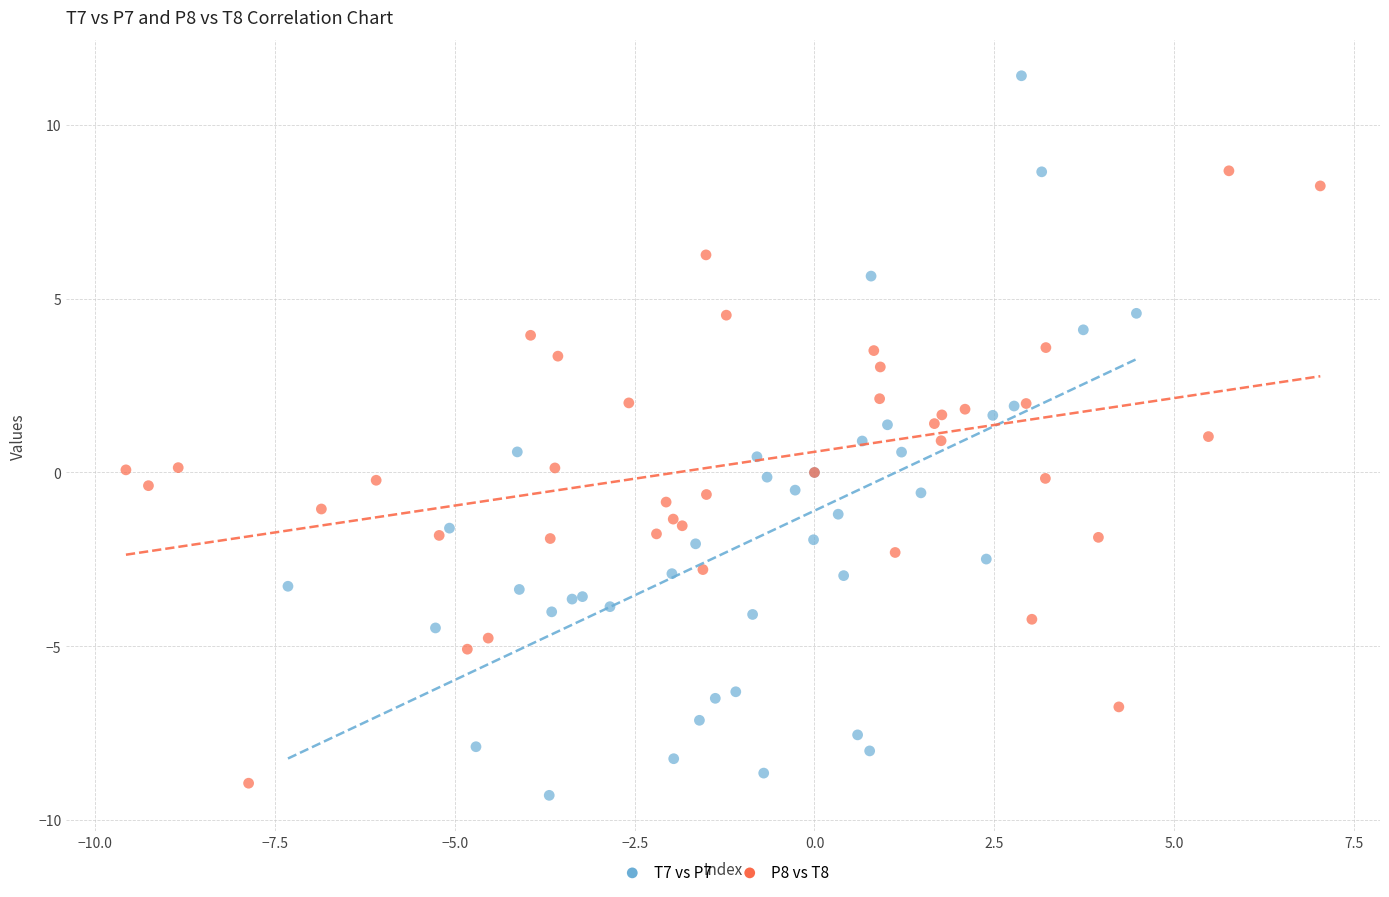

Which series reaches the maximum Y coordinate?

T7 vs P7